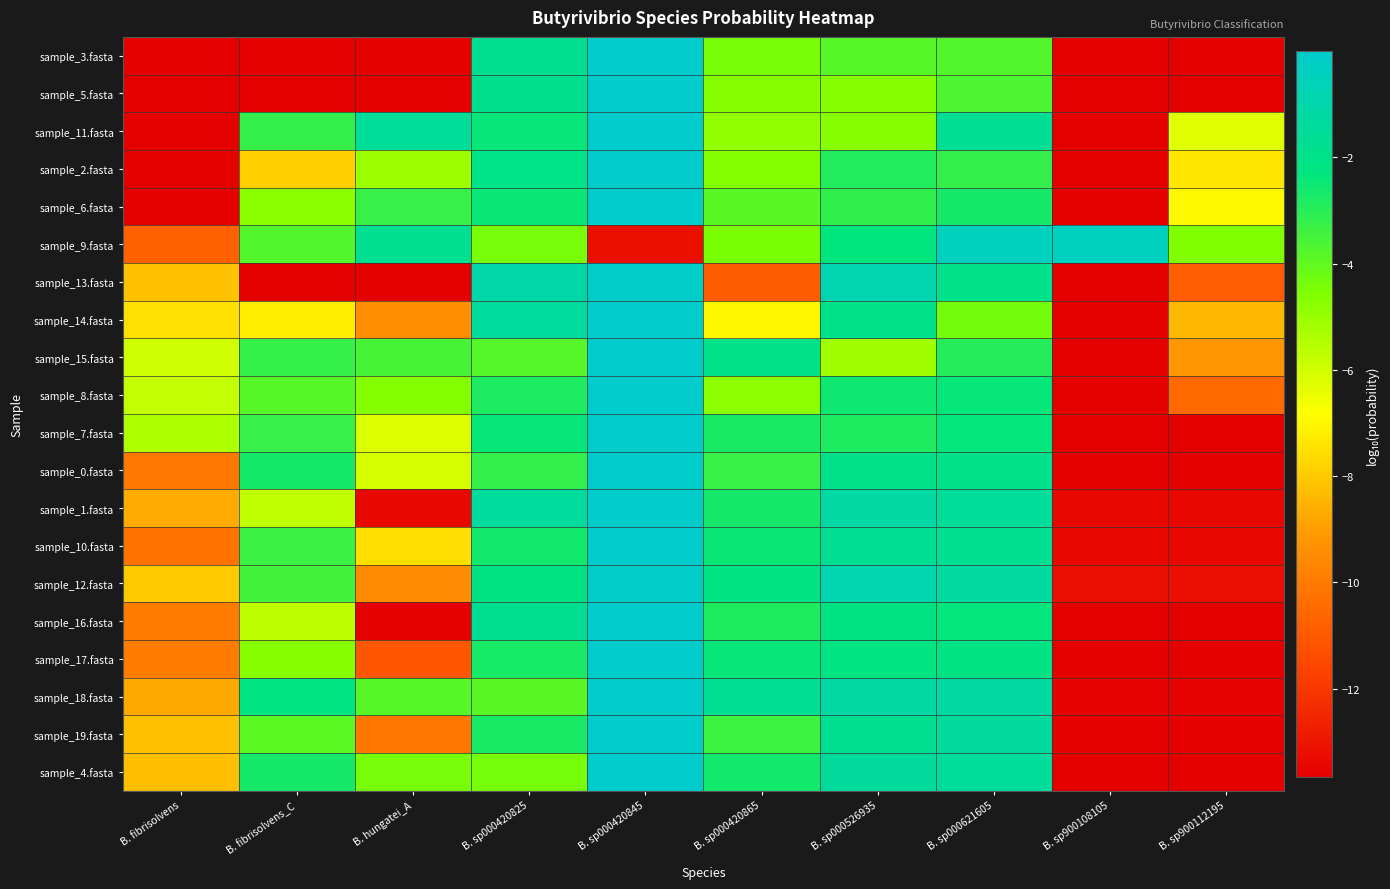

Reading left to right, list all the values displayed in this chart.

sample_3.fasta: B. fibrisolvens=-13.7	B. fibrisolvens_C=-13.7	B. hungatei_A=-13.7	B. sp000420825=-1.8	B. sp000420845=-0.0	B. sp000420865=-4.4	B. sp000526935=-3.8	B. sp000621605=-3.8	B. sp900108105=-13.7	B. sp900112195=-13.7
sample_5.fasta: B. fibrisolvens=-13.7	B. fibrisolvens_C=-13.7	B. hungatei_A=-13.7	B. sp000420825=-1.8	B. sp000420845=-0.0	B. sp000420865=-4.7	B. sp000526935=-4.7	B. sp000621605=-3.7	B. sp900108105=-13.7	B. sp900112195=-13.7
sample_11.fasta: B. fibrisolvens=-13.7	B. fibrisolvens_C=-3.2	B. hungatei_A=-1.5	B. sp000420825=-2.4	B. sp000420845=-0.0	B. sp000420865=-4.9	B. sp000526935=-4.7	B. sp000621605=-1.7	B. sp900108105=-13.7	B. sp900112195=-6.3
sample_2.fasta: B. fibrisolvens=-13.7	B. fibrisolvens_C=-7.9	B. hungatei_A=-5.1	B. sp000420825=-2.1	B. sp000420845=-0.0	B. sp000420865=-4.7	B. sp000526935=-2.9	B. sp000621605=-3.2	B. sp900108105=-13.7	B. sp900112195=-7.4
sample_6.fasta: B. fibrisolvens=-13.7	B. fibrisolvens_C=-4.8	B. hungatei_A=-3.3	B. sp000420825=-2.4	B. sp000420845=-0.0	B. sp000420865=-3.9	B. sp000526935=-3.1	B. sp000621605=-2.7	B. sp900108105=-13.7	B. sp900112195=-7.0
sample_9.fasta: B. fibrisolvens=-10.8	B. fibrisolvens_C=-3.8	B. hungatei_A=-1.7	B. sp000420825=-4.4	B. sp000420845=-13.1	B. sp000420865=-4.5	B. sp000526935=-2.3	B. sp000621605=-0.4	B. sp900108105=-0.4	B. sp900112195=-4.6
sample_13.fasta: B. fibrisolvens=-8.2	B. fibrisolvens_C=-13.7	B. hungatei_A=-13.7	B. sp000420825=-1.1	B. sp000420845=-0.1	B. sp000420865=-10.9	B. sp000526935=-0.8	B. sp000621605=-1.9	B. sp900108105=-13.7	B. sp900112195=-10.9
sample_14.fasta: B. fibrisolvens=-7.5	B. fibrisolvens_C=-7.2	B. hungatei_A=-9.4	B. sp000420825=-1.4	B. sp000420845=-0.0	B. sp000420865=-7.0	B. sp000526935=-2.0	B. sp000621605=-4.3	B. sp900108105=-13.7	B. sp900112195=-8.4
sample_15.fasta: B. fibrisolvens=-6.0	B. fibrisolvens_C=-3.2	B. hungatei_A=-3.6	B. sp000420825=-3.8	B. sp000420845=-0.0	B. sp000420865=-1.9	B. sp000526935=-5.1	B. sp000621605=-3.0	B. sp900108105=-13.7	B. sp900112195=-9.2
sample_8.fasta: B. fibrisolvens=-5.8	B. fibrisolvens_C=-3.8	B. hungatei_A=-4.7	B. sp000420825=-2.8	B. sp000420845=-0.0	B. sp000420865=-4.8	B. sp000526935=-2.6	B. sp000621605=-2.4	B. sp900108105=-13.7	B. sp900112195=-10.5
sample_7.fasta: B. fibrisolvens=-5.4	B. fibrisolvens_C=-3.3	B. hungatei_A=-6.2	B. sp000420825=-2.4	B. sp000420845=-0.0	B. sp000420865=-2.7	B. sp000526935=-2.8	B. sp000621605=-2.3	B. sp900108105=-13.7	B. sp900112195=-13.7
sample_0.fasta: B. fibrisolvens=-10.1	B. fibrisolvens_C=-2.7	B. hungatei_A=-6.1	B. sp000420825=-3.2	B. sp000420845=-0.0	B. sp000420865=-3.3	B. sp000526935=-1.9	B. sp000621605=-1.9	B. sp900108105=-13.6	B. sp900112195=-13.6
sample_1.fasta: B. fibrisolvens=-8.7	B. fibrisolvens_C=-5.7	B. hungatei_A=-13.4	B. sp000420825=-1.4	B. sp000420845=-0.1	B. sp000420865=-2.7	B. sp000526935=-1.2	B. sp000621605=-1.5	B. sp900108105=-13.4	B. sp900112195=-13.4
sample_10.fasta: B. fibrisolvens=-10.2	B. fibrisolvens_C=-3.4	B. hungatei_A=-7.5	B. sp000420825=-2.6	B. sp000420845=-0.0	B. sp000420865=-2.5	B. sp000526935=-1.7	B. sp000621605=-1.7	B. sp900108105=-13.4	B. sp900112195=-13.4
sample_12.fasta: B. fibrisolvens=-8.0	B. fibrisolvens_C=-3.5	B. hungatei_A=-9.5	B. sp000420825=-2.1	B. sp000420845=-0.1	B. sp000420865=-2.1	B. sp000526935=-0.9	B. sp000621605=-1.4	B. sp900108105=-13.2	B. sp900112195=-13.2
sample_16.fasta: B. fibrisolvens=-9.9	B. fibrisolvens_C=-5.6	B. hungatei_A=-13.7	B. sp000420825=-1.8	B. sp000420845=-0.0	B. sp000420865=-2.8	B. sp000526935=-2.1	B. sp000621605=-2.3	B. sp900108105=-13.7	B. sp900112195=-13.7
sample_17.fasta: B. fibrisolvens=-9.9	B. fibrisolvens_C=-4.7	B. hungatei_A=-11.1	B. sp000420825=-2.7	B. sp000420845=-0.0	B. sp000420865=-2.4	B. sp000526935=-2.2	B. sp000621605=-2.2	B. sp900108105=-13.7	B. sp900112195=-13.7
sample_18.fasta: B. fibrisolvens=-8.8	B. fibrisolvens_C=-2.3	B. hungatei_A=-3.8	B. sp000420825=-3.9	B. sp000420845=-0.1	B. sp000420865=-1.7	B. sp000526935=-1.2	B. sp000621605=-1.2	B. sp900108105=-13.5	B. sp900112195=-13.5
sample_19.fasta: B. fibrisolvens=-8.2	B. fibrisolvens_C=-3.9	B. hungatei_A=-10.1	B. sp000420825=-2.7	B. sp000420845=-0.0	B. sp000420865=-3.4	B. sp000526935=-1.8	B. sp000621605=-1.4	B. sp900108105=-13.6	B. sp900112195=-13.6
sample_4.fasta: B. fibrisolvens=-8.3	B. fibrisolvens_C=-2.7	B. hungatei_A=-4.4	B. sp000420825=-4.4	B. sp000420845=-0.0	B. sp000420865=-2.6	B. sp000526935=-1.4	B. sp000621605=-1.5	B. sp900108105=-13.6	B. sp900112195=-13.6